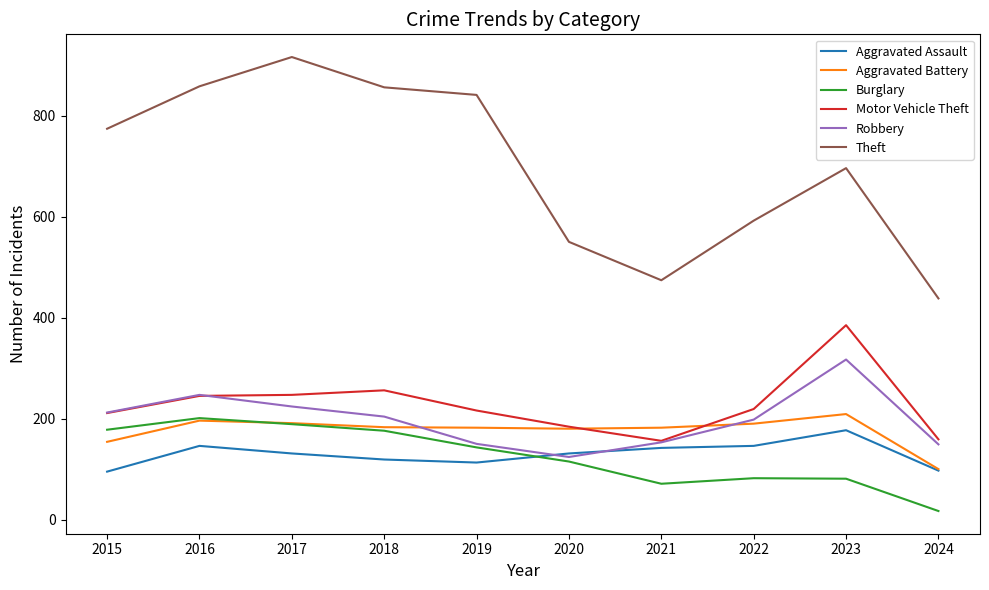

Where is Aggravated Battery nearest to the value 154?

2015